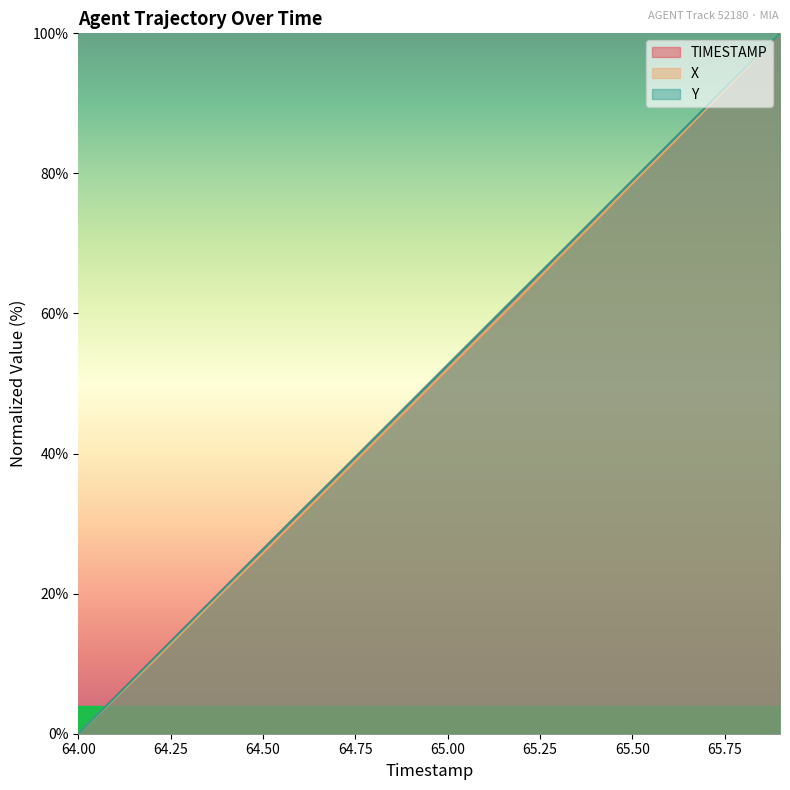

Rank the series at 65.6 from highest to lowest value.

Y, TIMESTAMP, X